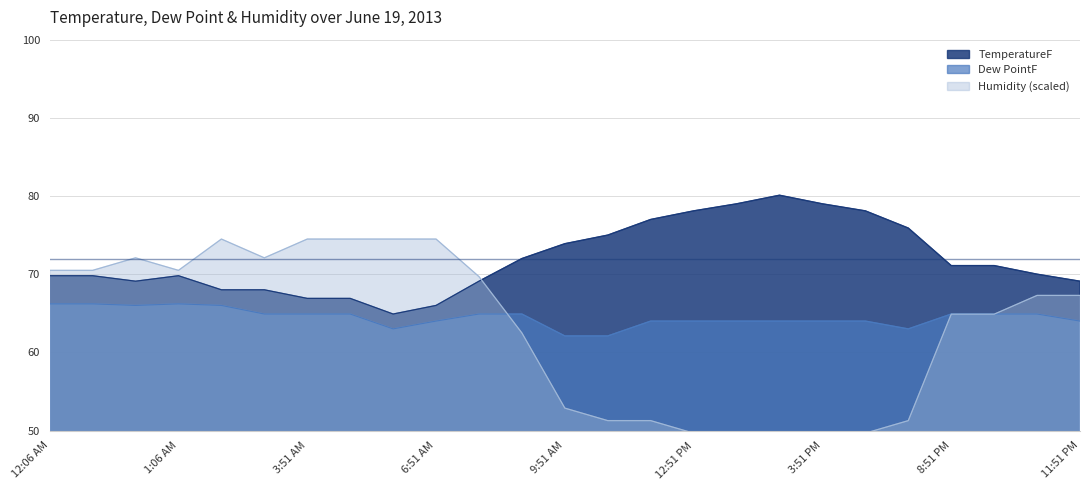

At which label does TemperatureF first exceed 70?

8:51 AM